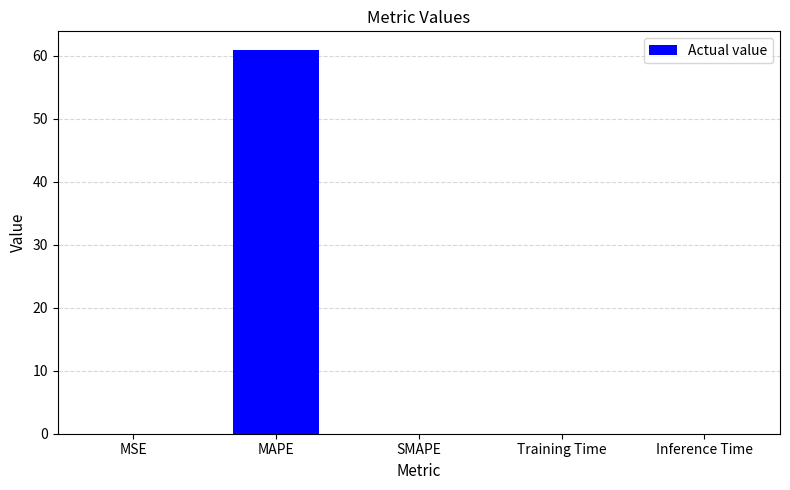

Are the bars horizontal?

No